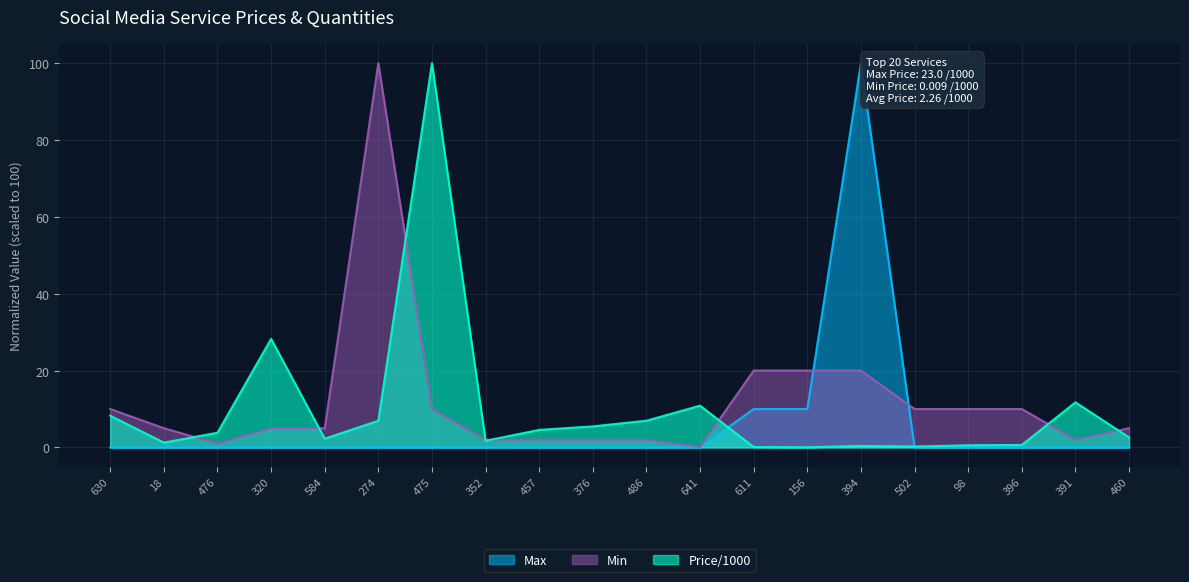

Between 457 and 460, which series saw the biggest shift?

Min